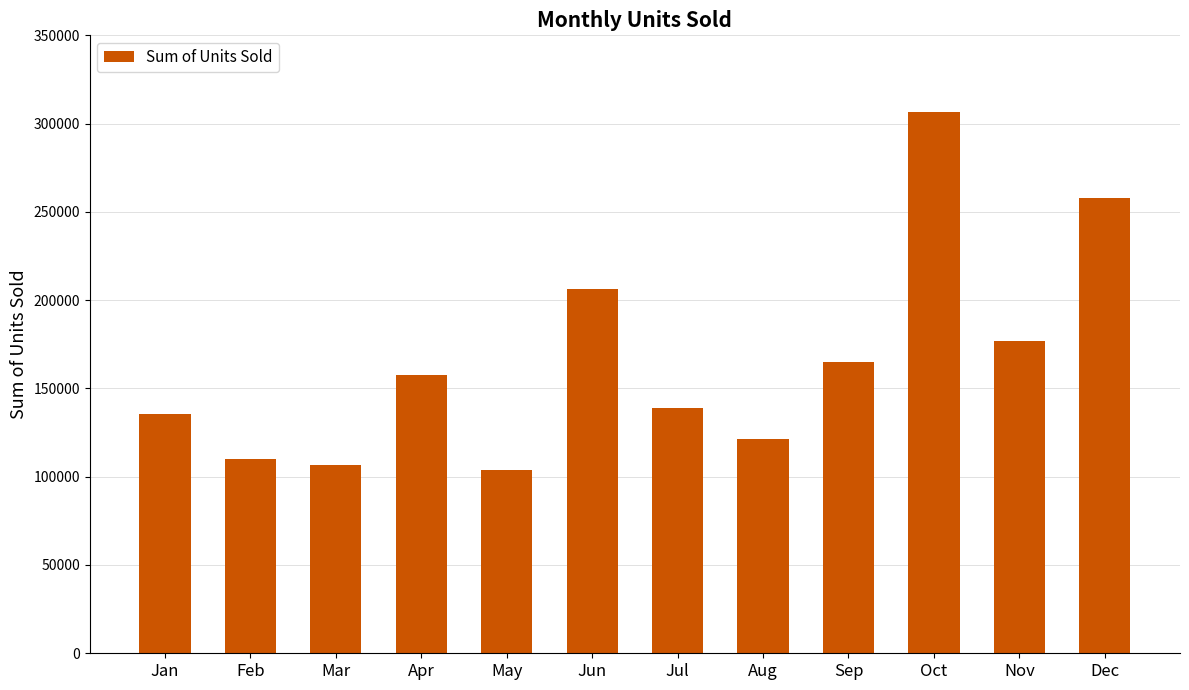

The value at Aug is 69202. True or false?

False